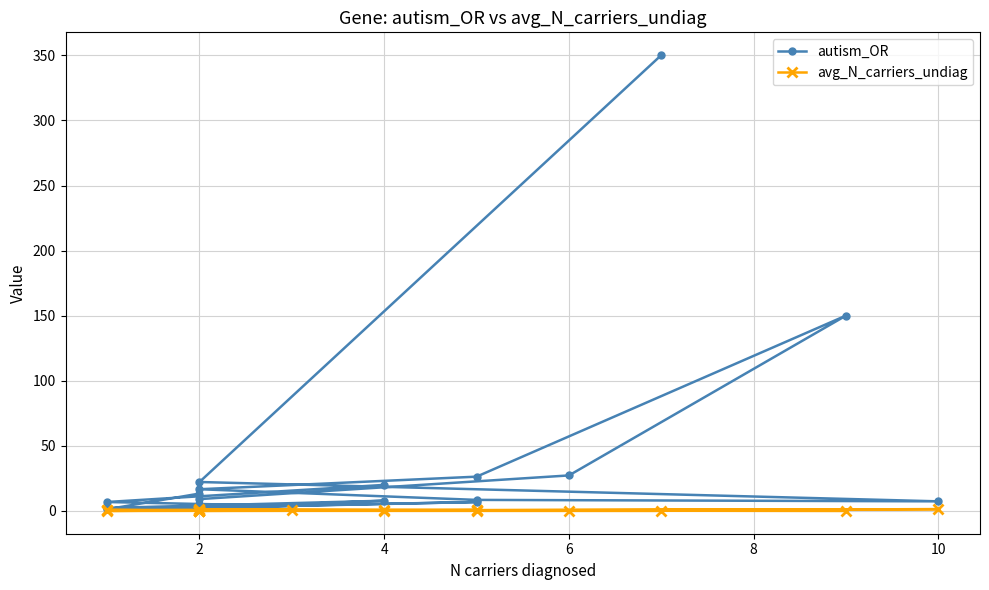

Does the chart display data point markers on the line(s)?

Yes